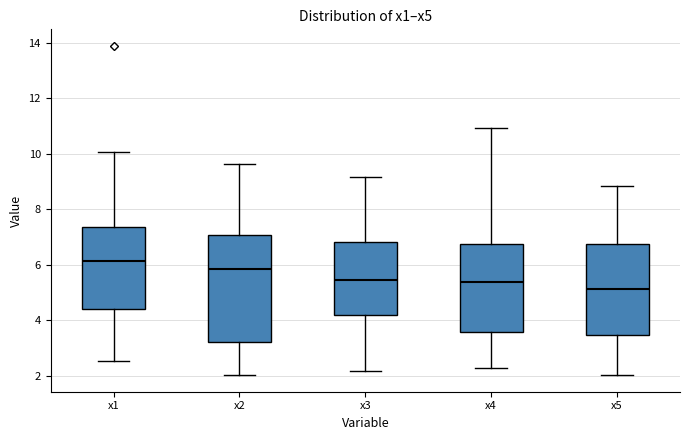

Reading left to right, transcribe this box plot: for each box, give where its median line is, the range the box spans, and where its two whiskers end, as read against the y-axis. The values are not printed on the chart, so give them approximately, as read against the axis.

x1: median 6.2, box 4.4 to 7.4, whiskers 2.6 to 10.0
x2: median 5.8, box 3.2 to 7.0, whiskers 2.0 to 9.6
x3: median 5.4, box 4.2 to 6.8, whiskers 2.2 to 9.2
x4: median 5.4, box 3.6 to 6.8, whiskers 2.2 to 11.0
x5: median 5.2, box 3.4 to 6.8, whiskers 2.0 to 8.8